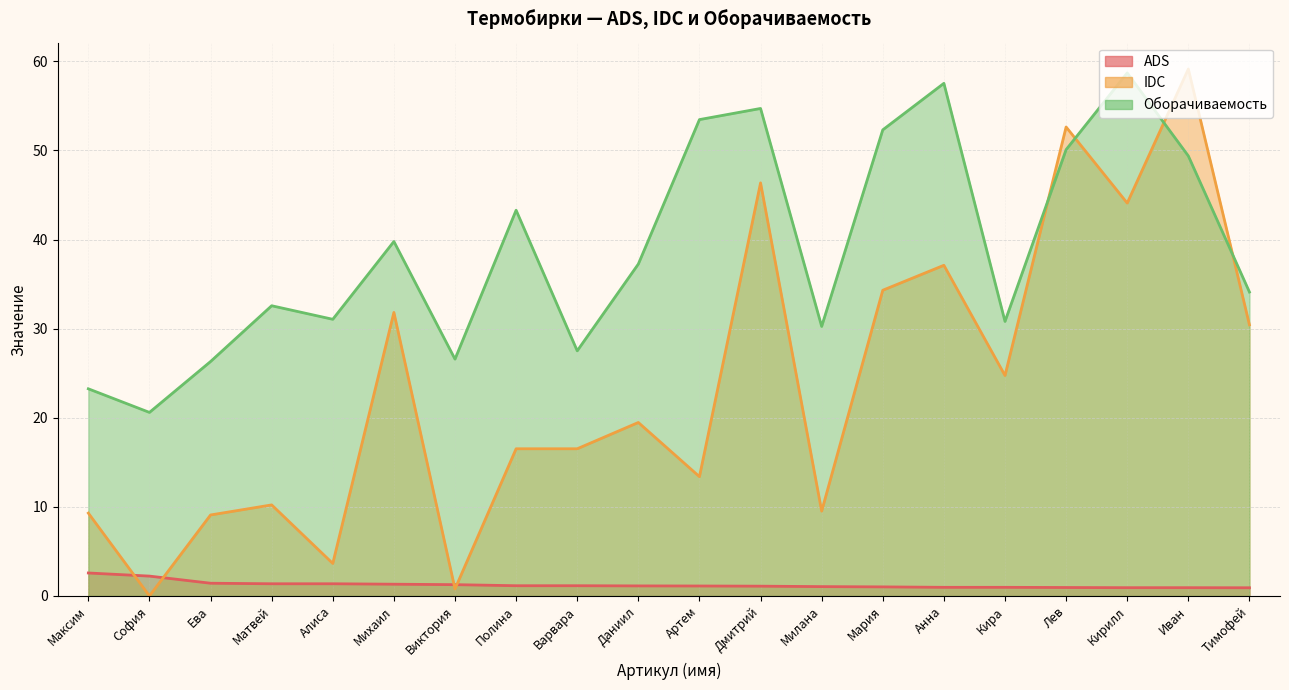

What is the label of the 1st point from the left?

Максим